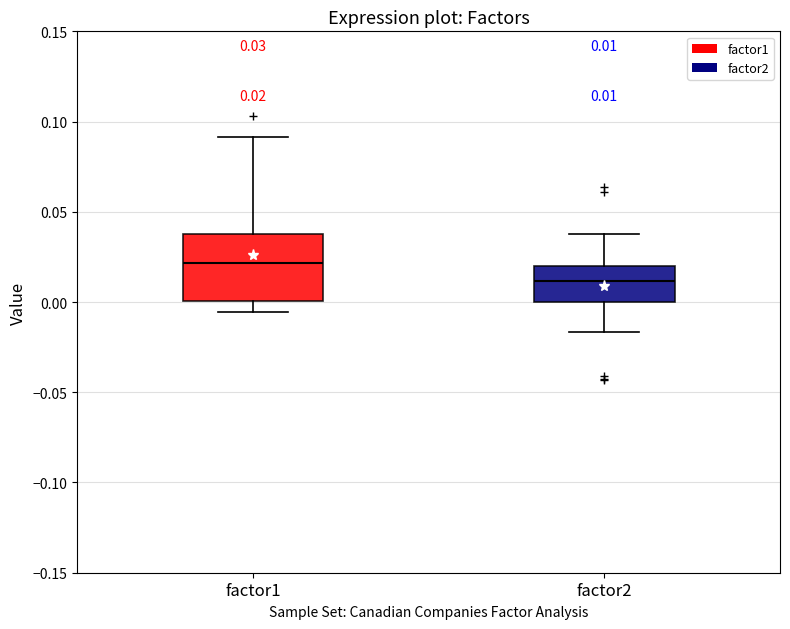

Which box's median line is the lowest?

factor2